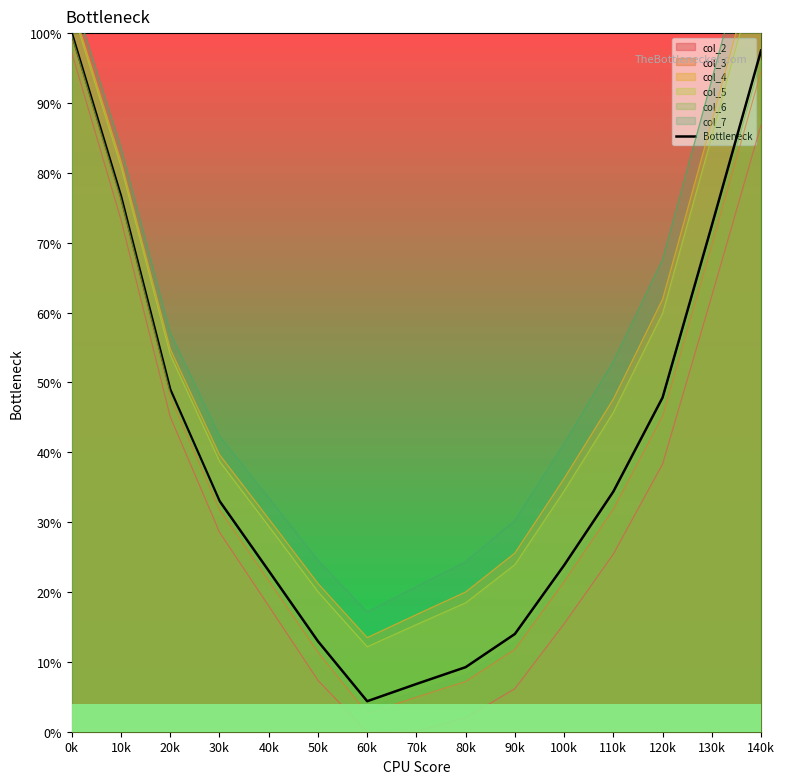

How many categories are shown in the chart?

15